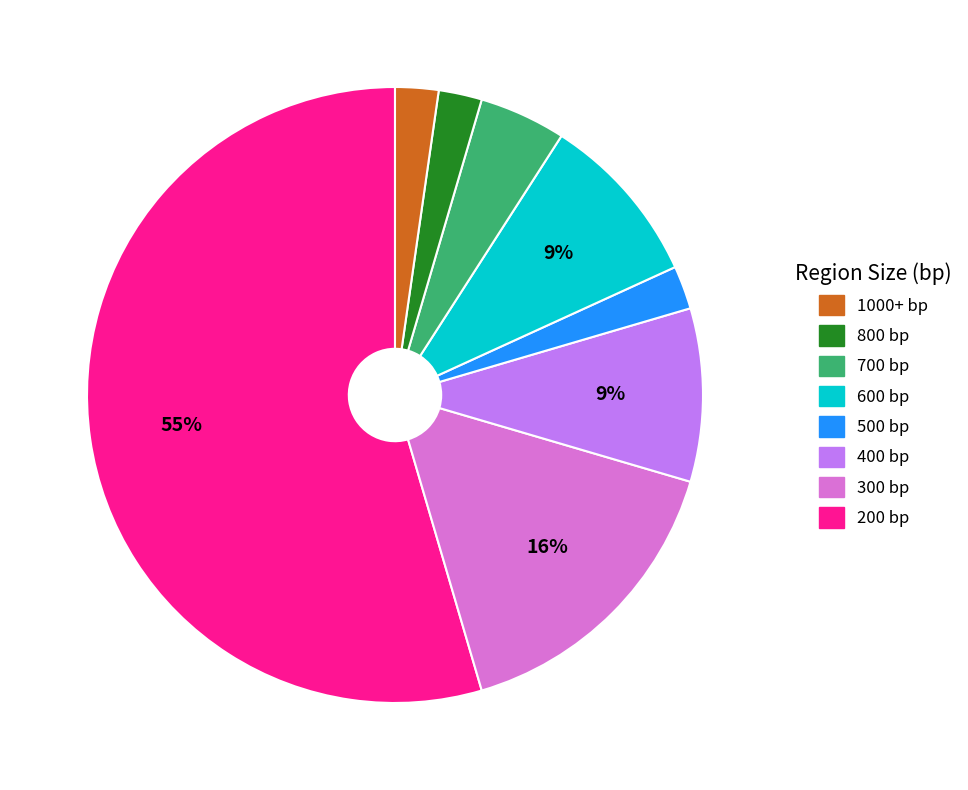

Does any single category account for the majority?

Yes